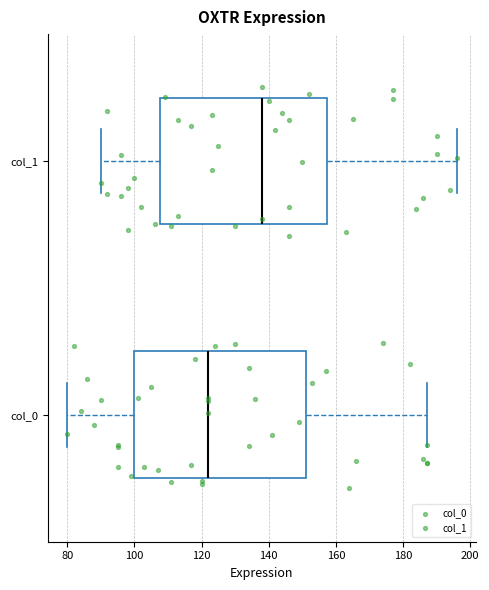

Which box has the furthest to the left median line?

col_0